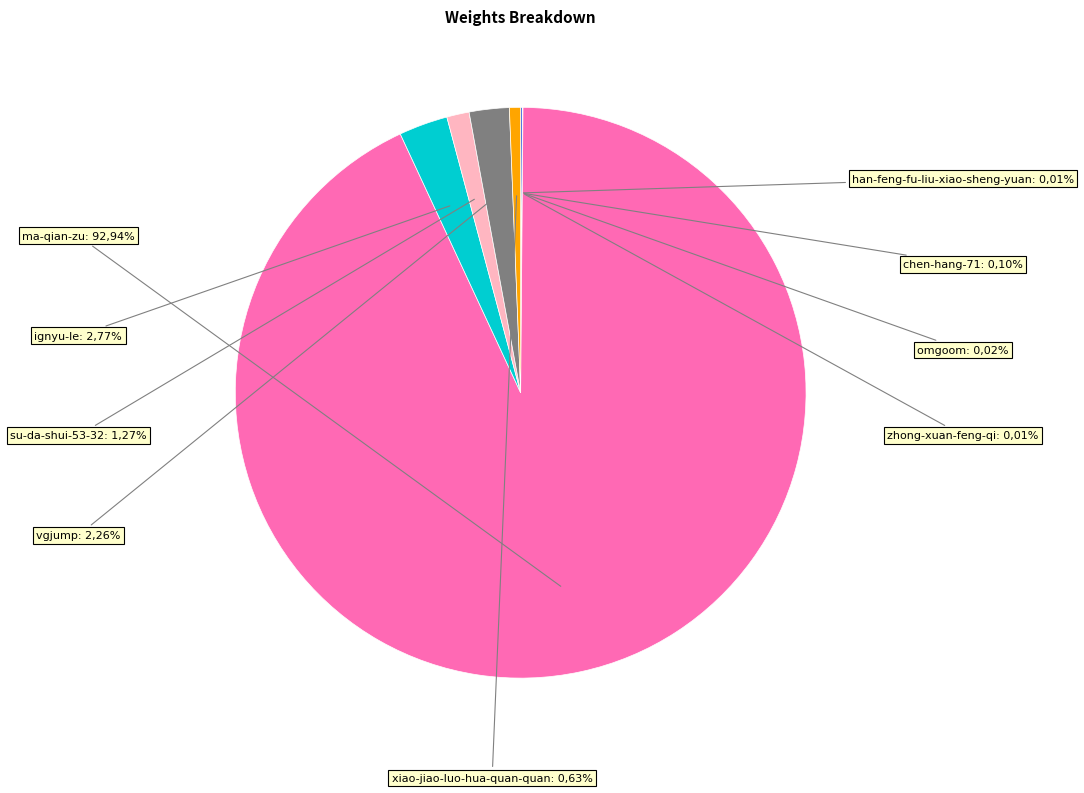

Does xiao-jiao-luo-hua-quan-quan account for over 50% of the chart?

No